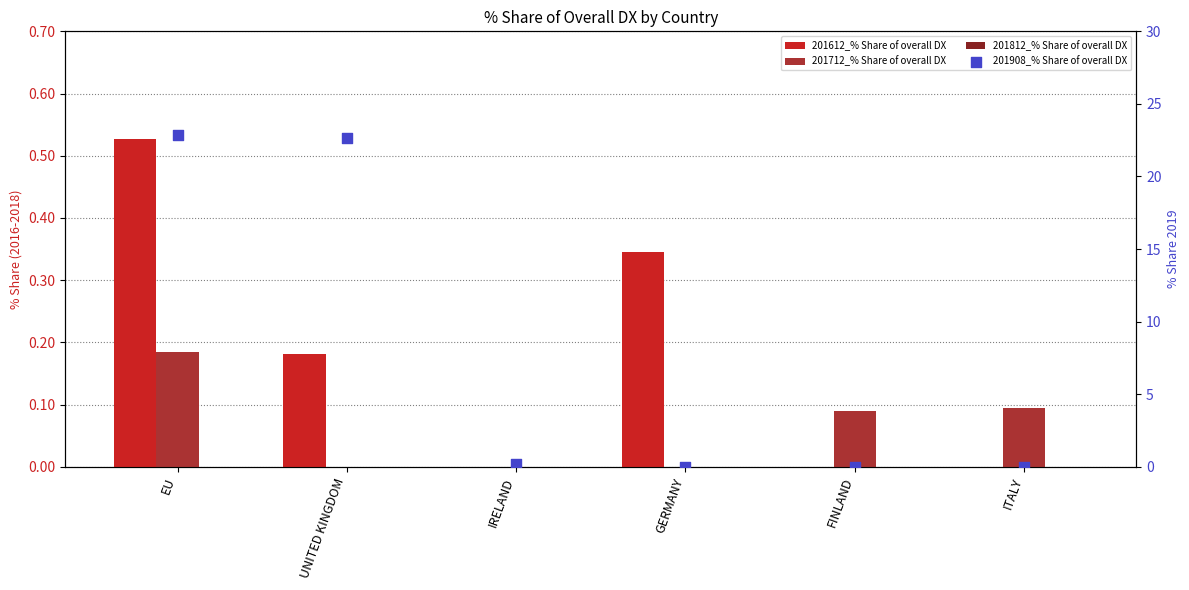

What are all the series names shown in the legend?

201612_% Share of overall DX, 201712_% Share of overall DX, 201812_% Share of overall DX, 201908_% Share of overall DX